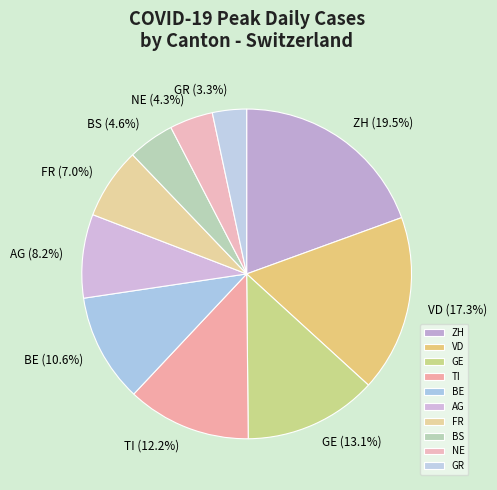

Which slice is the smallest?

GR